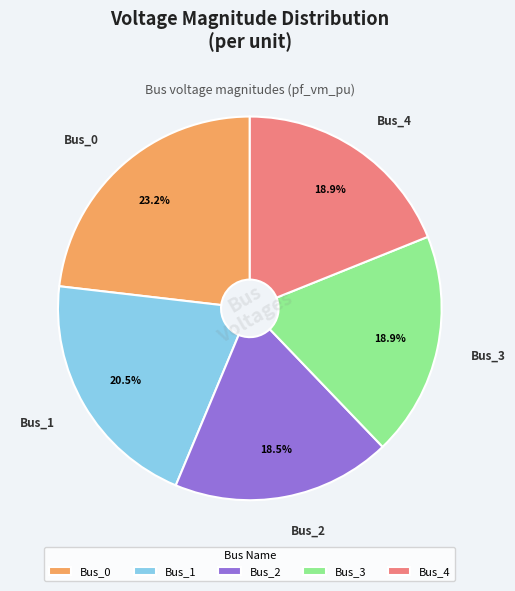

Which slice is the largest?

Bus_0